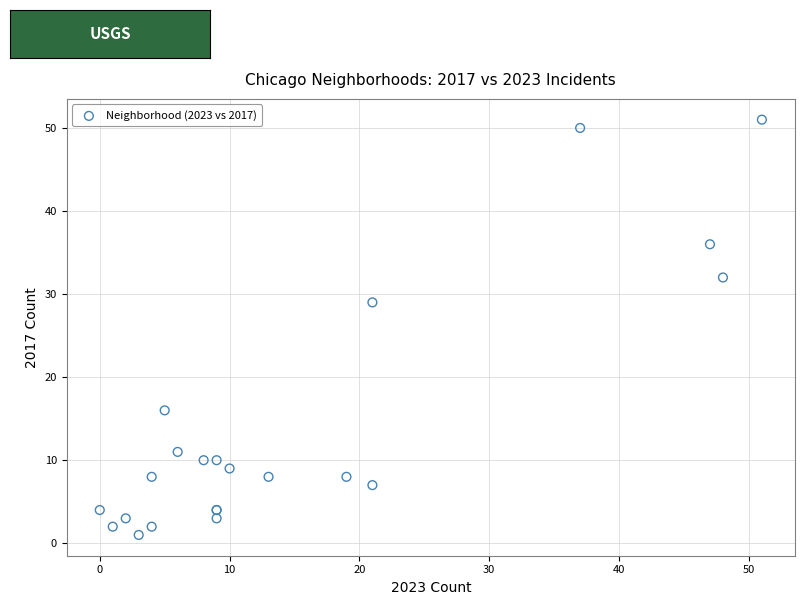

What Y value in the scatter plot is closest to 26?

29